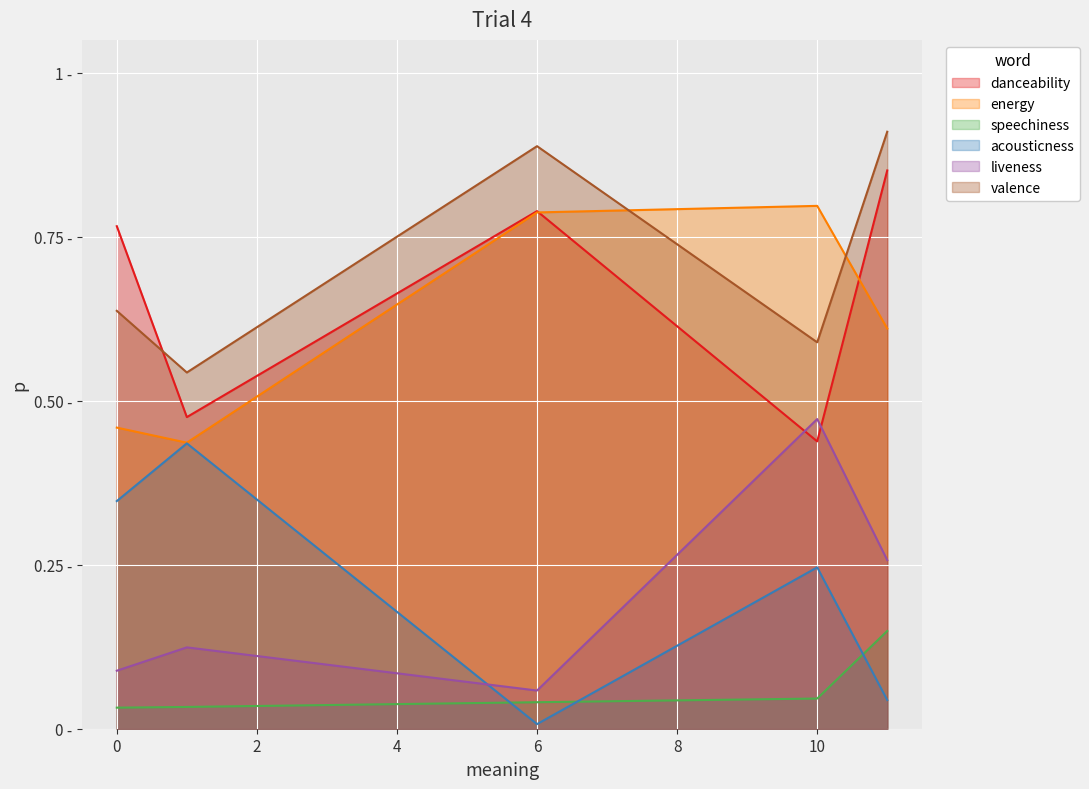

Reading left to right, extract all data points from this chart.

danceability: 11=0.9	1=0.5	0=0.8	6=0.8	10=0.4
energy: 11=0.6	1=0.4	0=0.5	6=0.8	10=0.8
speechiness: 11=0.1	1=0.0	0=0.0	6=0.0	10=0.0
acousticness: 11=0.0	1=0.4	0=0.3	6=0.0	10=0.2
liveness: 11=0.3	1=0.1	0=0.1	6=0.1	10=0.5
valence: 11=0.9	1=0.5	0=0.6	6=0.9	10=0.6